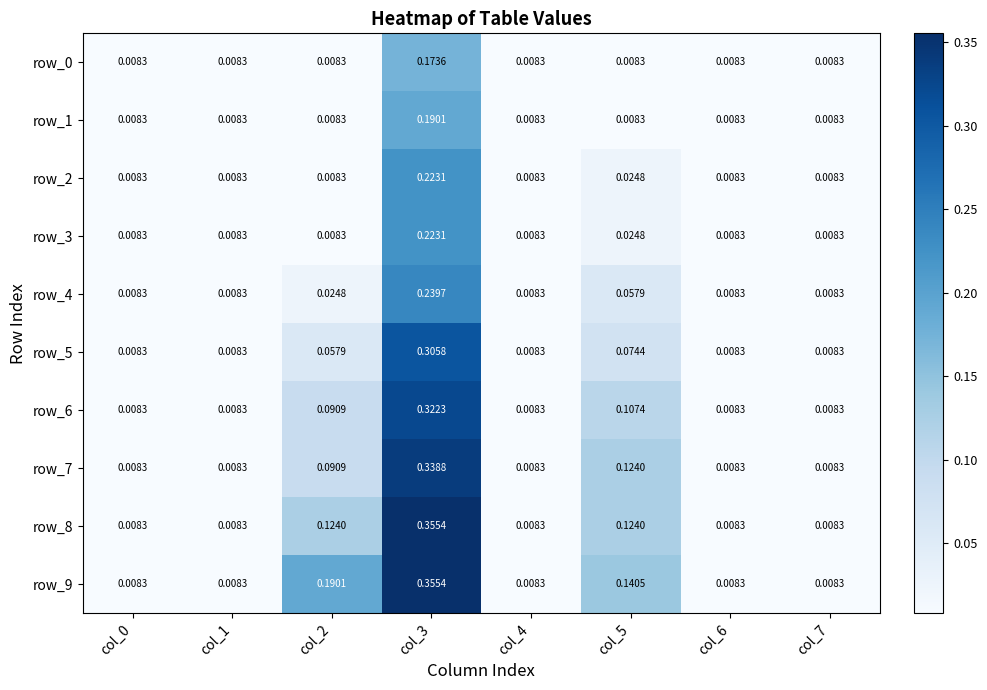

Is the value of row_4 at col_2 greater than the value of row_0 at col_2?

Yes